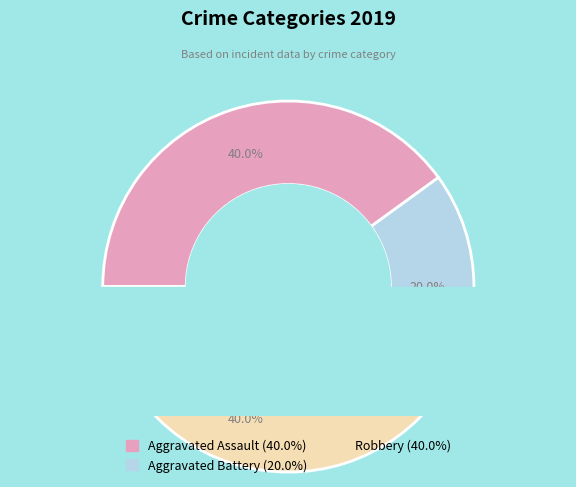

How many slices are in this pie chart?

3